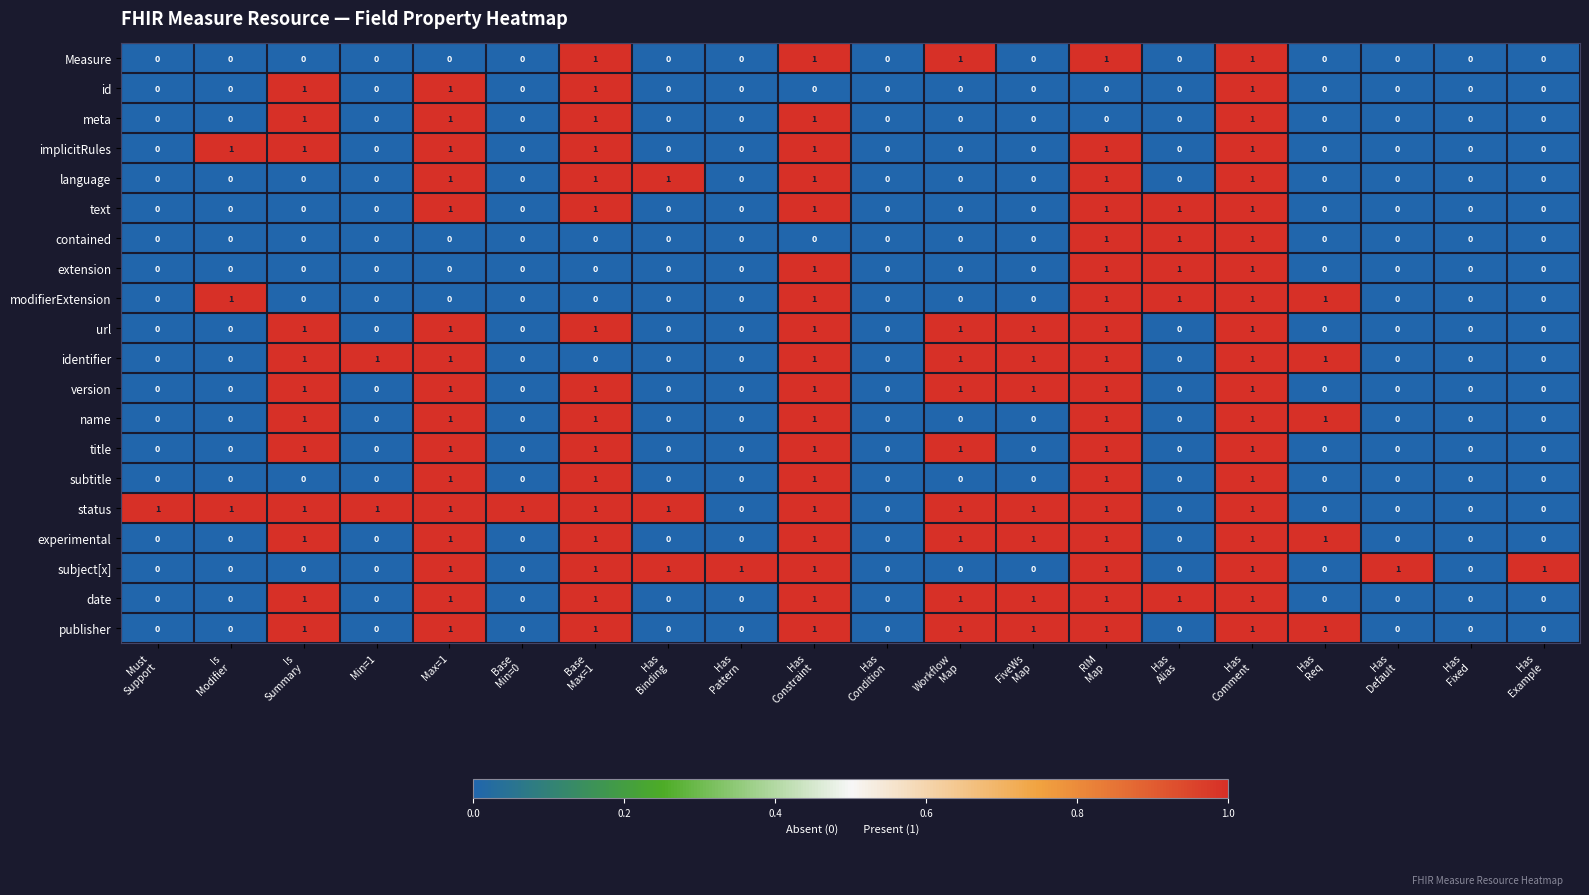

Which series has the largest total across all categories?

status